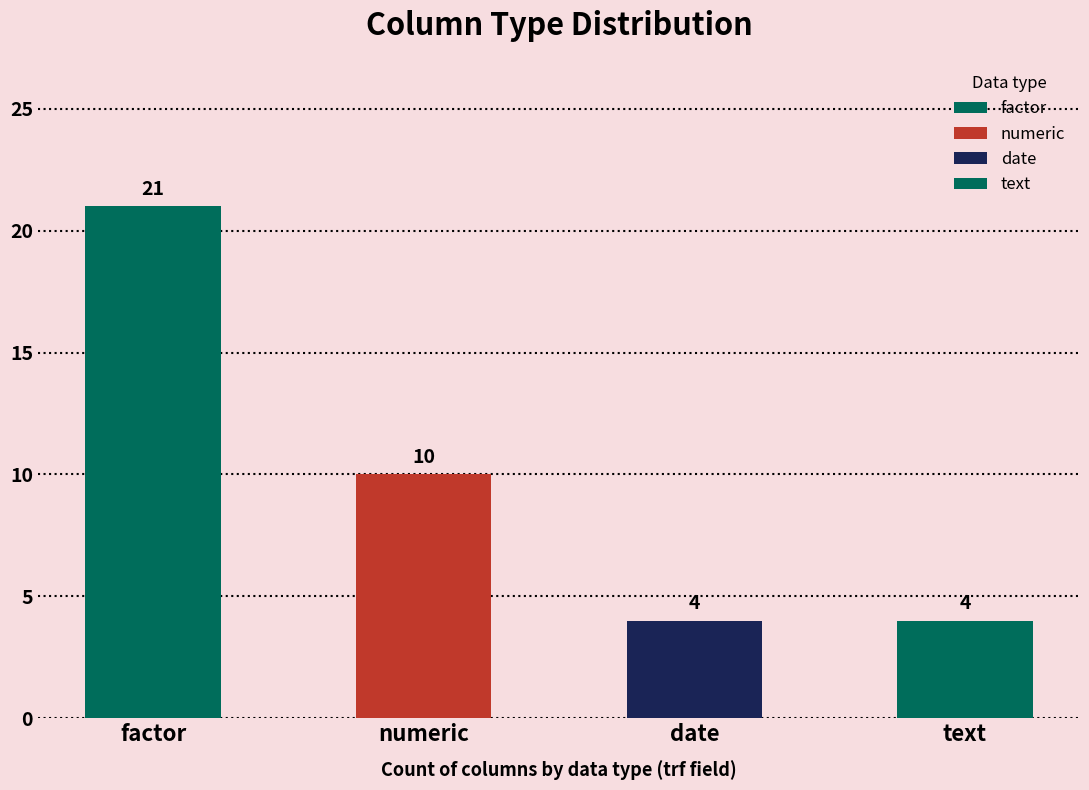

How many values are below 10?

2